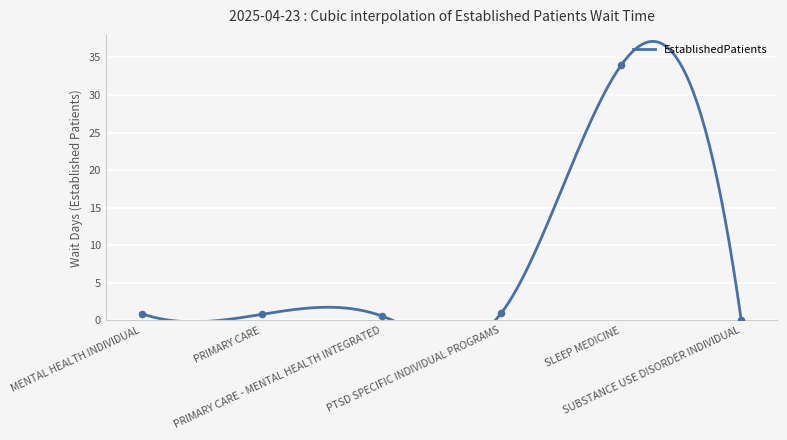

Between SUBSTANCE USE DISORDER INDIVIDUAL and PRIMARY CARE, which is larger?

PRIMARY CARE